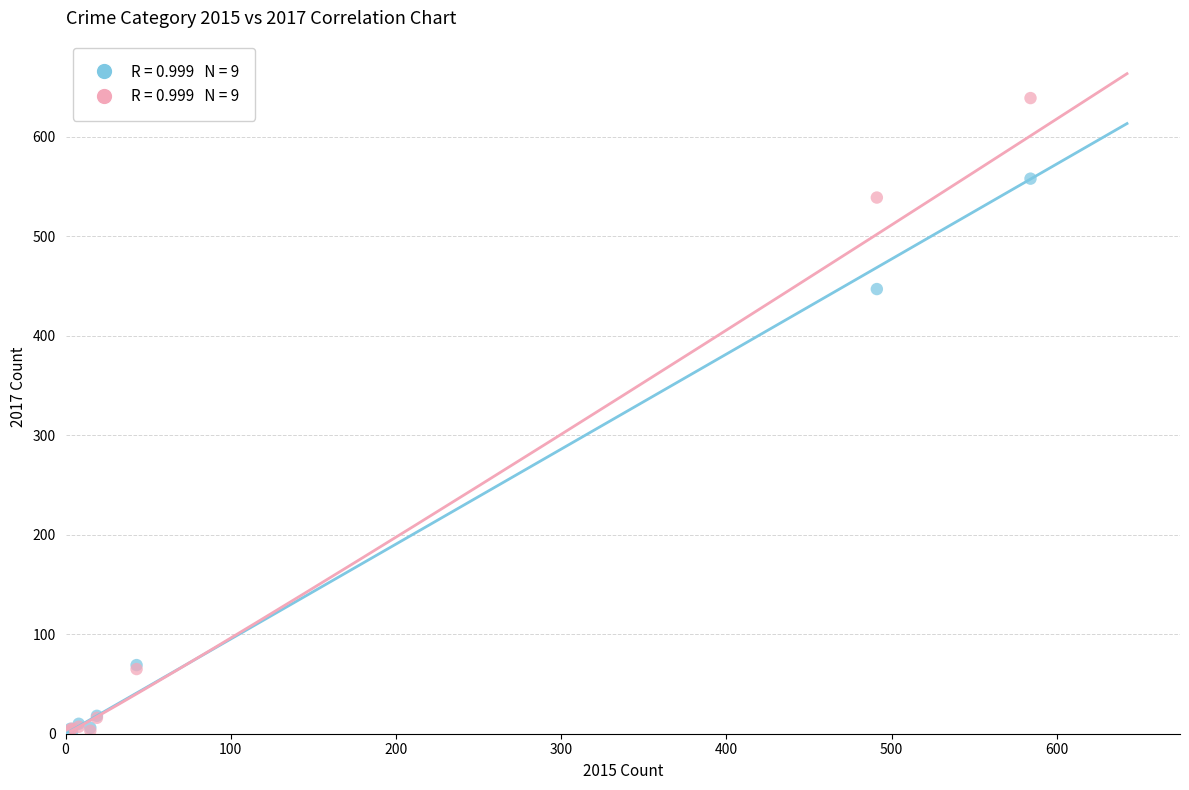

Across all series, what Y value is closest to 319?

447